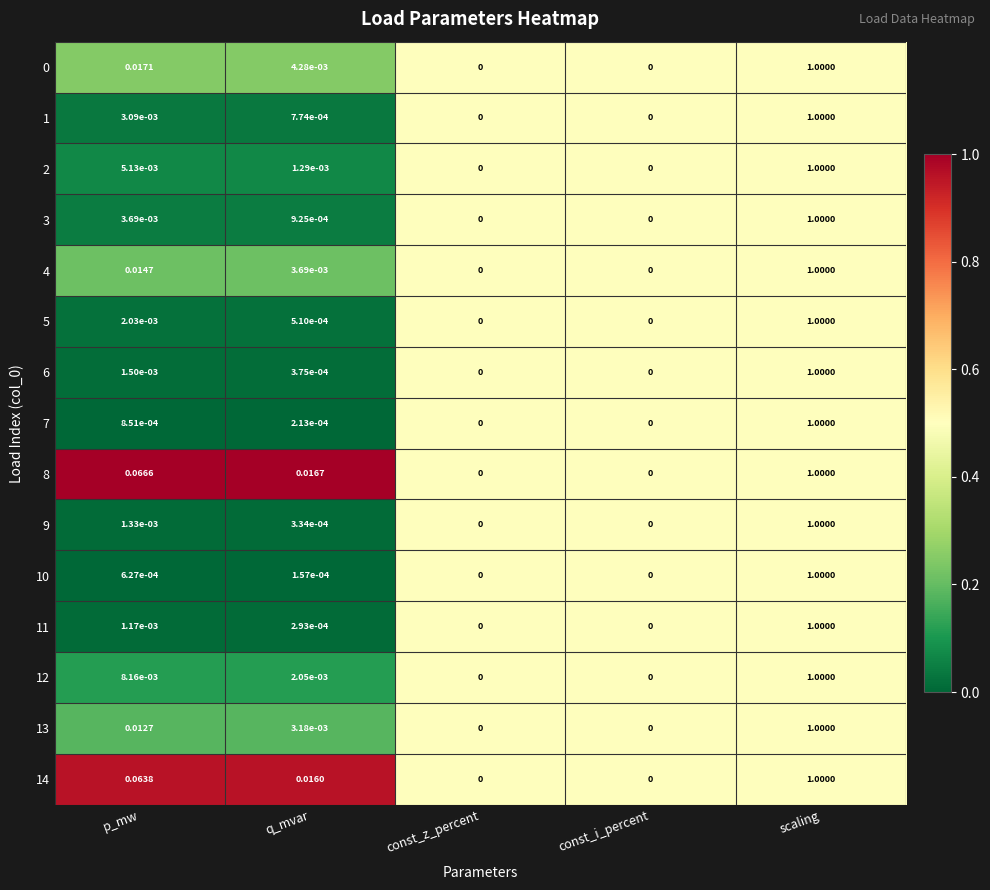

How many series are shown in this chart?

15